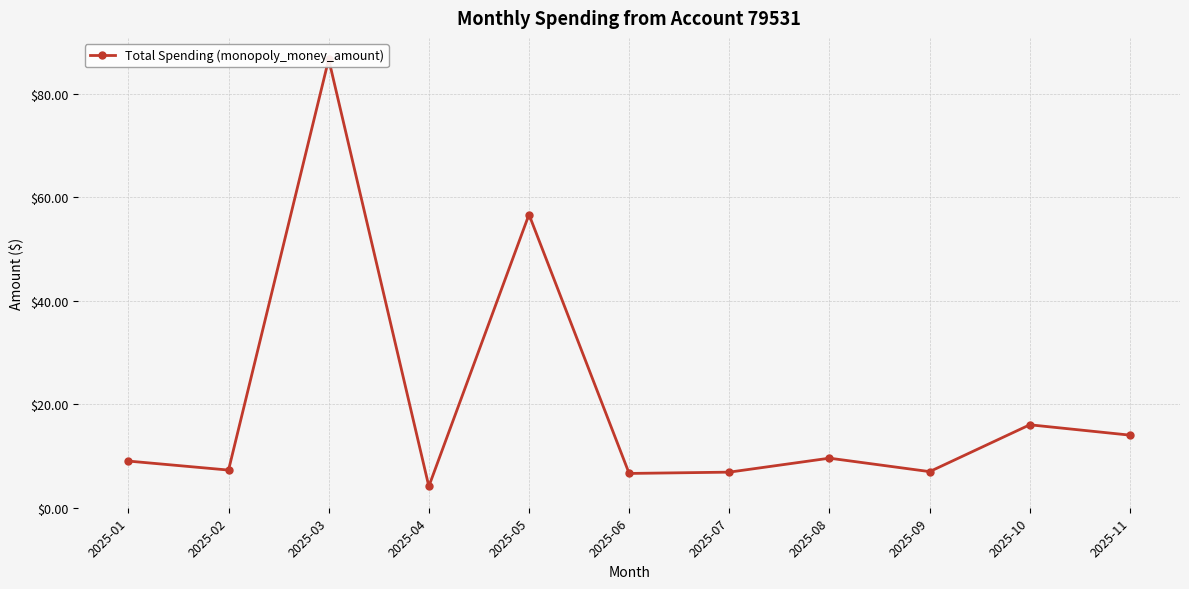

What is the average value?

20.3